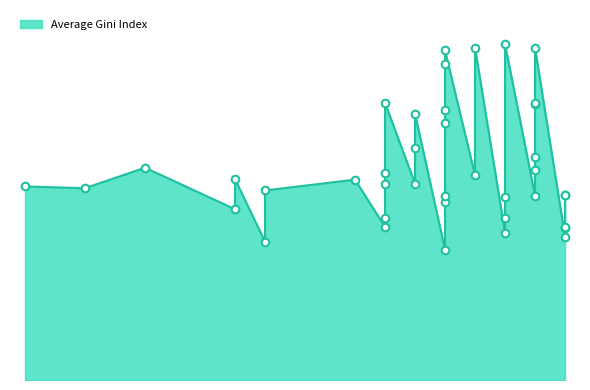

What is the change in value from 1984 to 1984?

+6.8